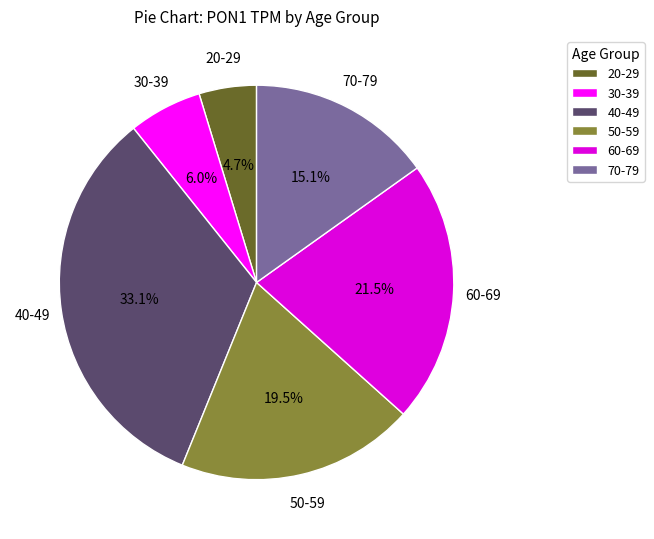

Which slice is the largest?

40-49